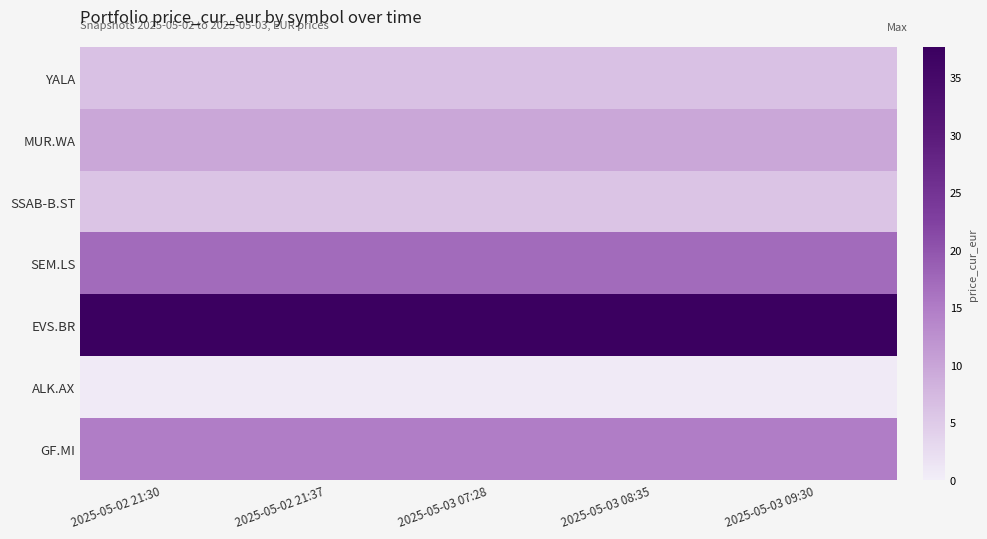

What is the smallest value displayed?

0.5